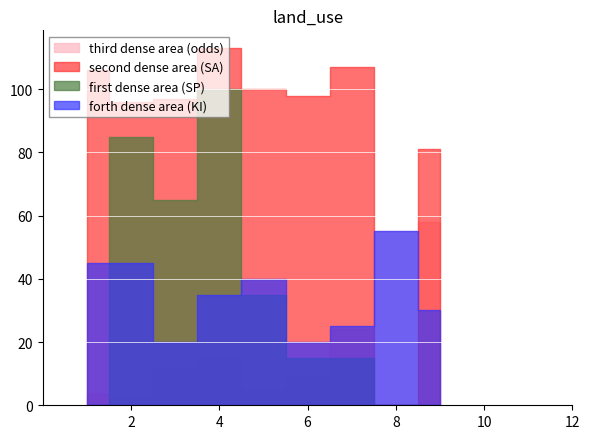

Which series has the largest total across all categories?

second dense area (SA)